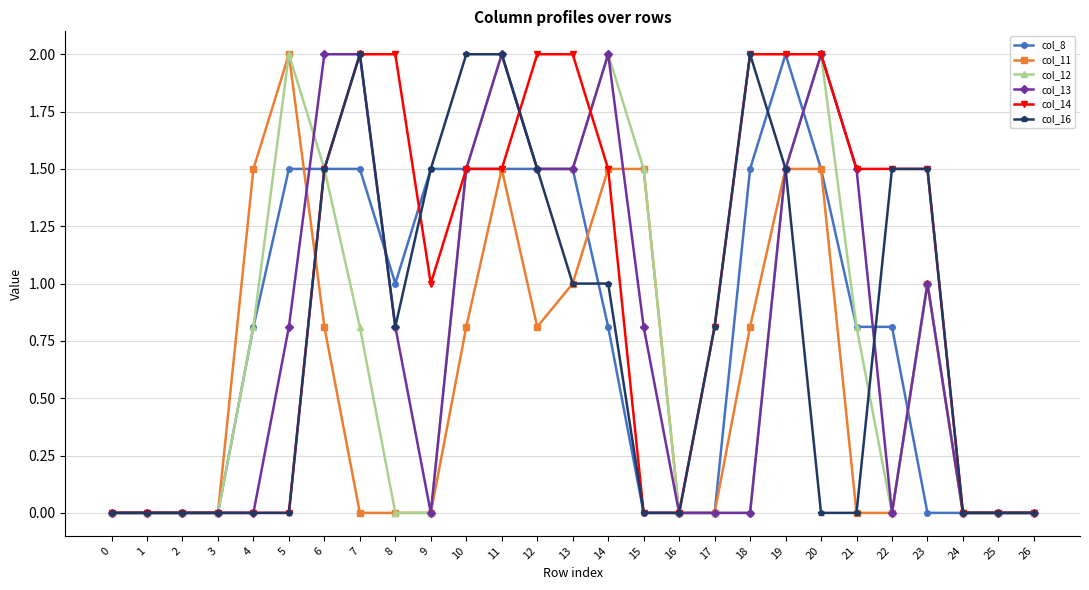

Is this an area chart (filled region under the line)?

No